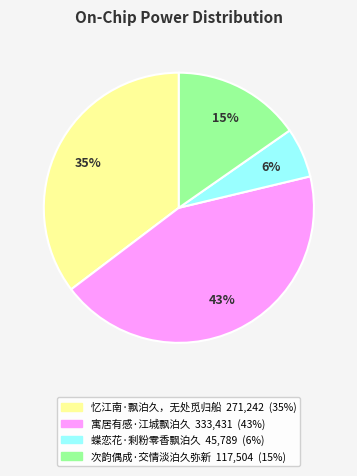

Is the sum of 忆江南·飘泊久，无处觅归船 and 寓居有感·江城飘泊久 greater than half?

Yes